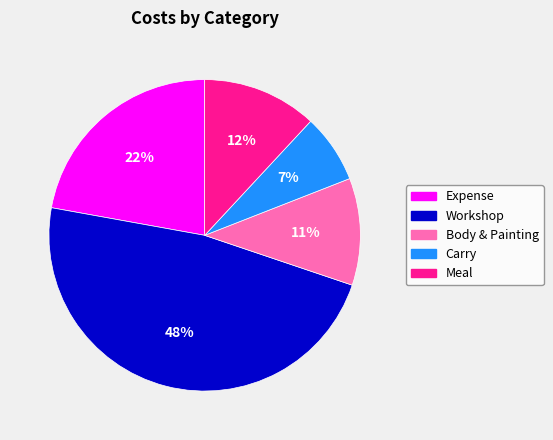

Is there any slice that represents more than half of the pie?

No